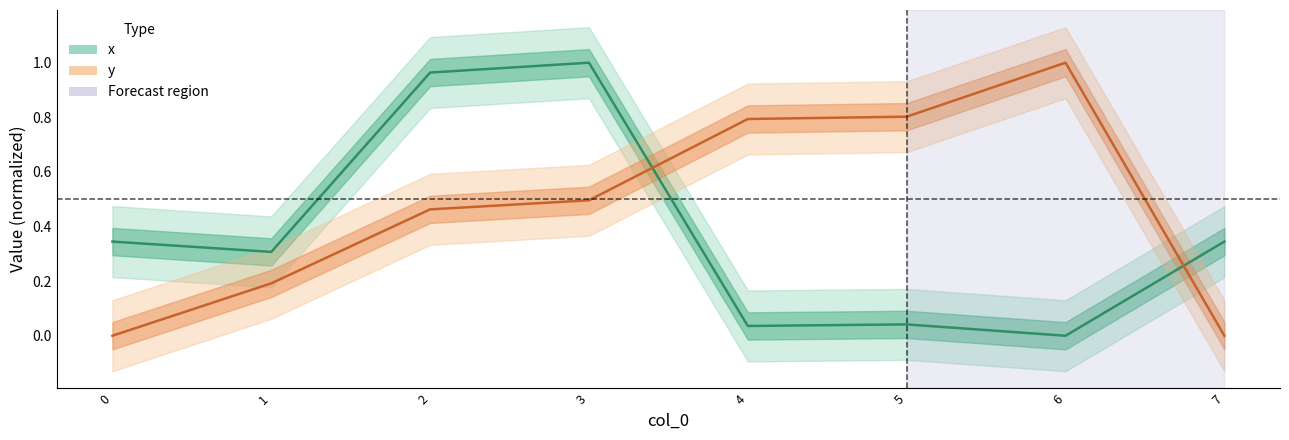

At which label does x reach its peak?

3